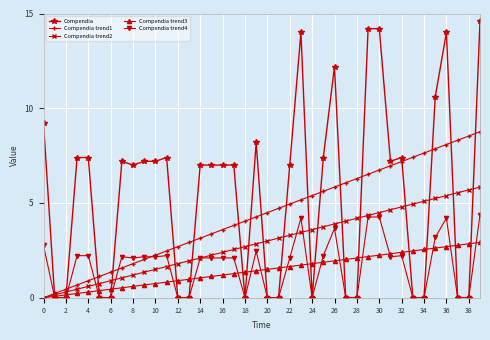

Which series has the widest spread of values?

Compendia